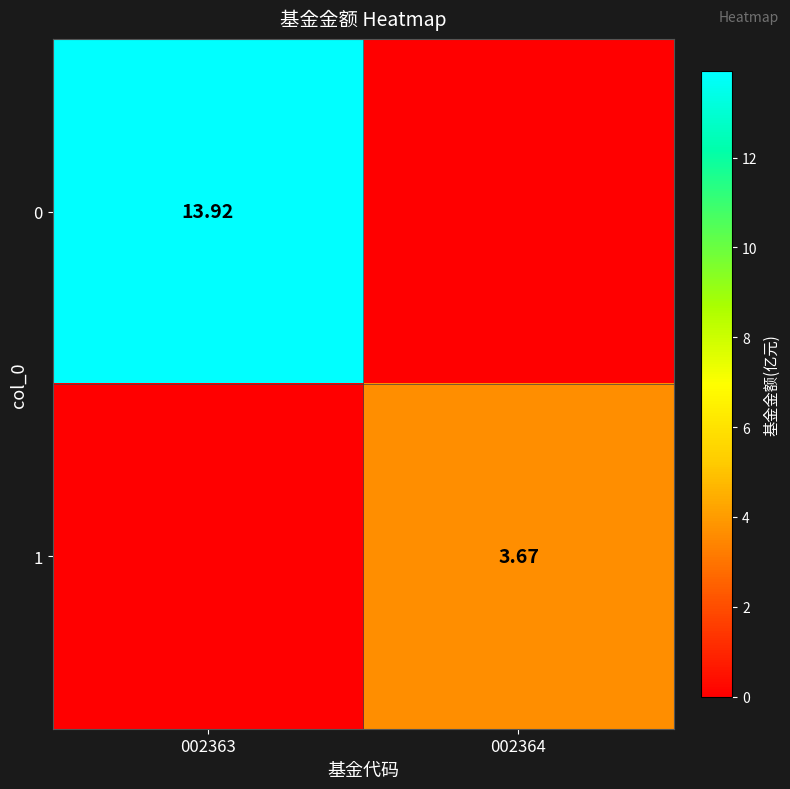

Is the value of 1 at 002364 greater than the value of 0 at 002363?

No